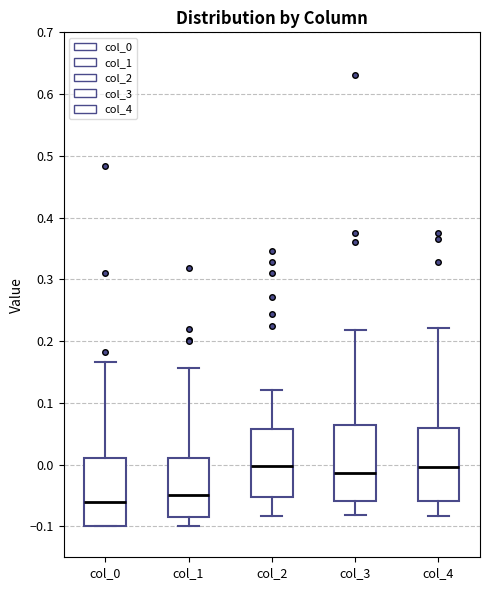

Reading left to right, read every box against the y-axis: the position of its median line, the range the box covers, and the ends of its whiskers. The values are not printed on the chart, so give them approximately, as read against the axis.

col_0: median -0.06, box -0.10 to 0.01, whiskers -0.10 to 0.17
col_1: median -0.05, box -0.09 to 0.01, whiskers -0.10 to 0.16
col_2: median 0.00, box -0.05 to 0.06, whiskers -0.08 to 0.12
col_3: median -0.01, box -0.06 to 0.06, whiskers -0.08 to 0.22
col_4: median 0.00, box -0.06 to 0.06, whiskers -0.08 to 0.22